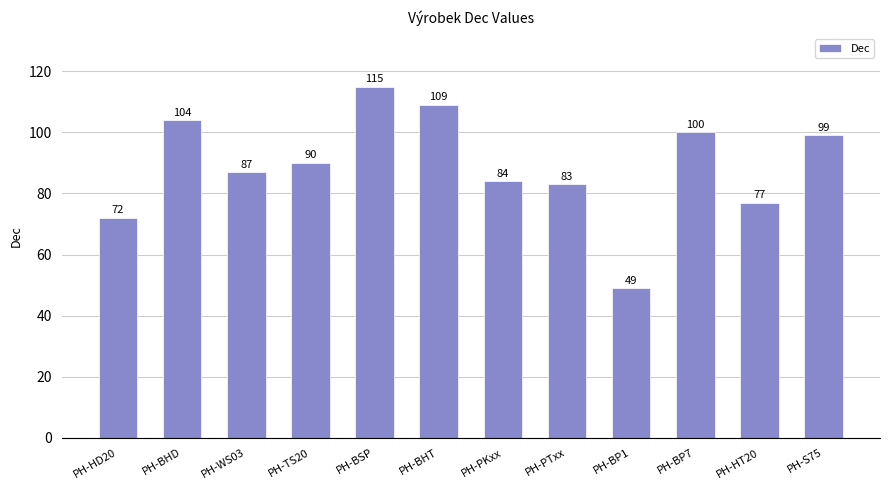

The chart shows a value of 152 at PH-WS03. True or false?

False